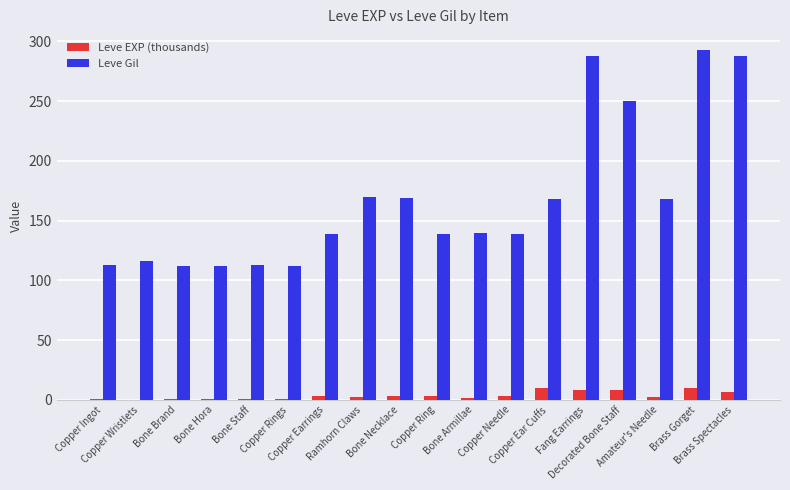

How many data points does each series have?

18